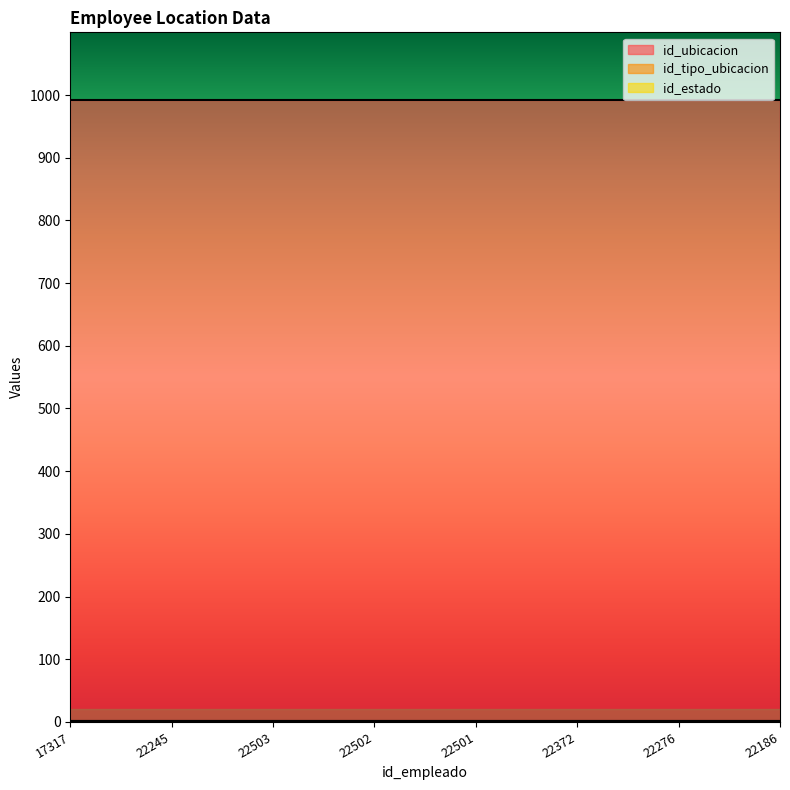

Reading left to right, list all the values displayed in this chart.

id_ubicacion: 992	992	992	992	992	992	992	992
id_tipo_ubicacion: 1	1	1	1	1	1	1	1
id_estado: 1	1	1	1	1	1	1	1